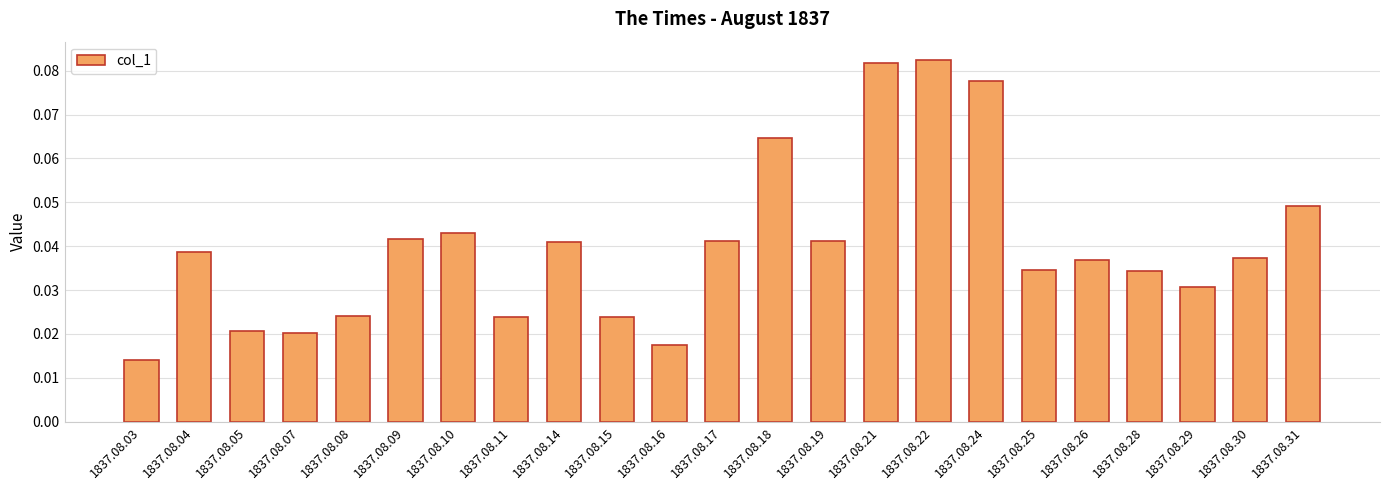

Where is the data nearest to the value 0?

1837.08.03